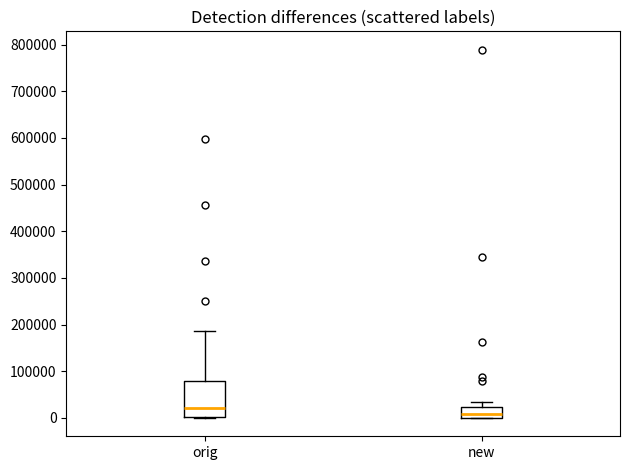

Which box's median line is the lowest?

new